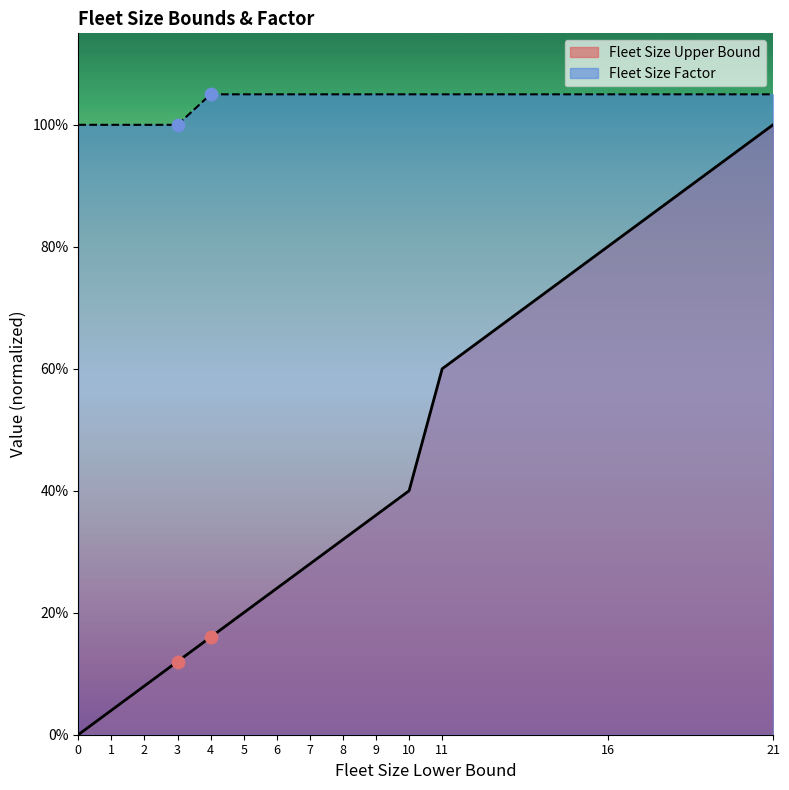

What is the total value across all series at 3?

1.1